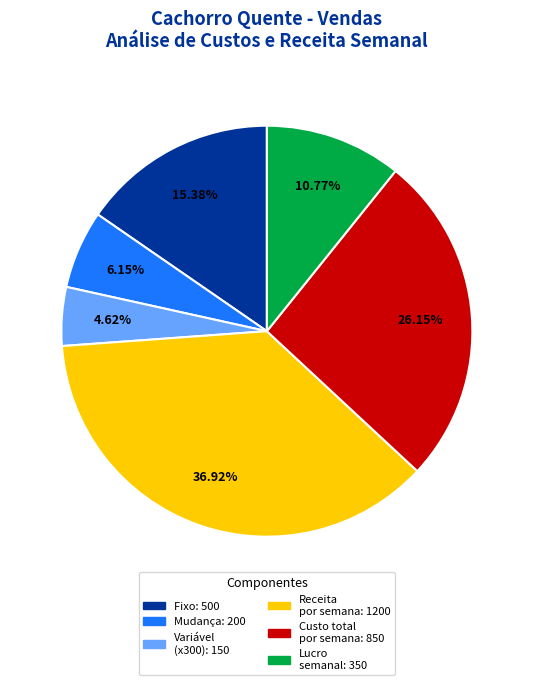

Is there a majority slice in this chart?

No